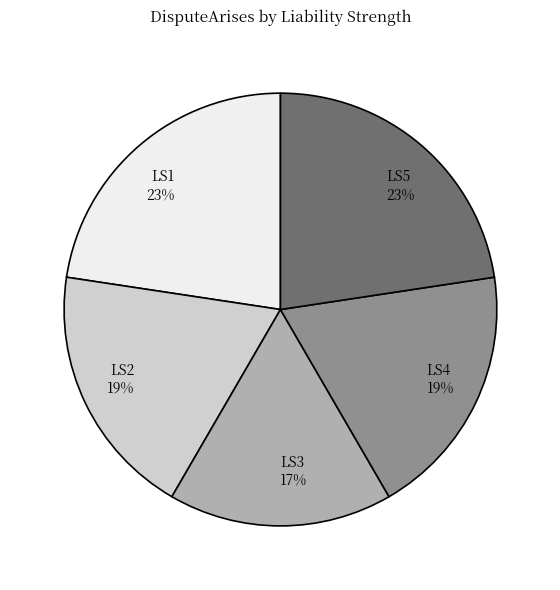

To the nearest percent, what is the average slice percentage?

20%